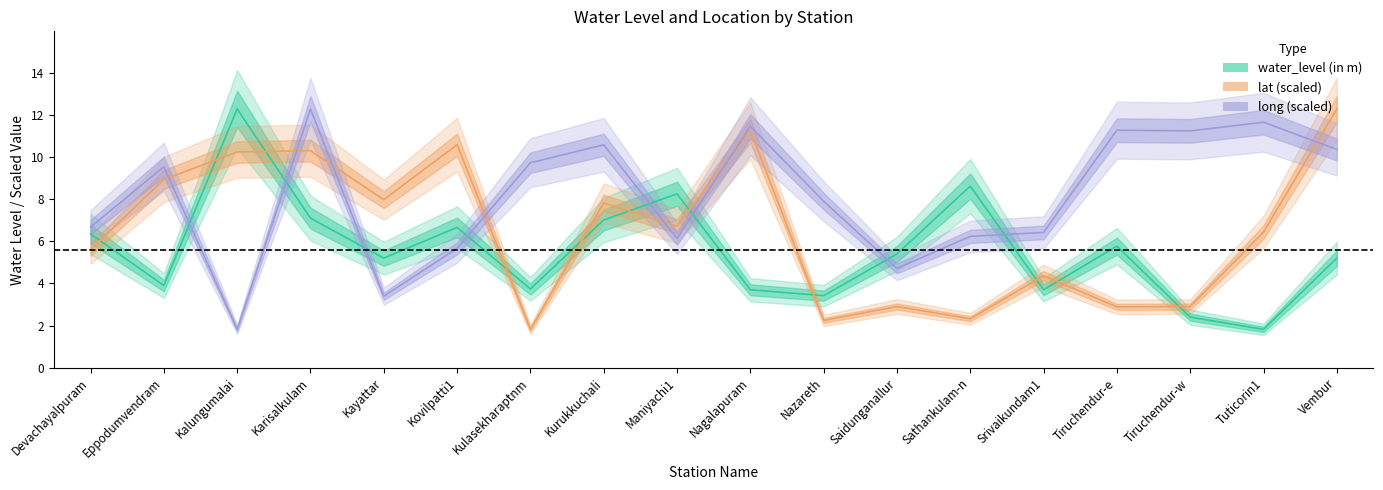

True or false: long has more than 1 points higher than both neighbors.

True